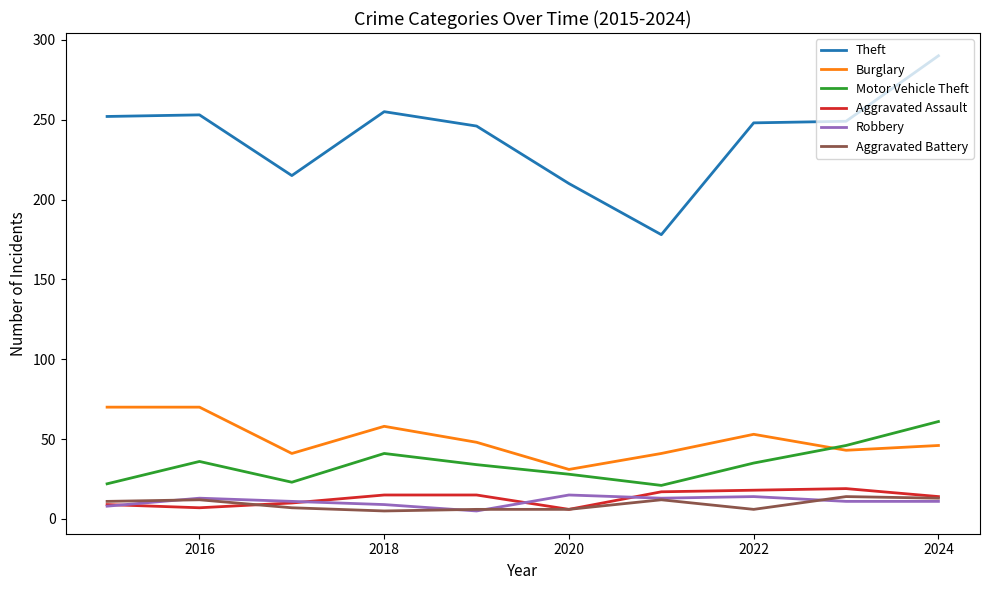

What is the highest value of the Burglary series?

70